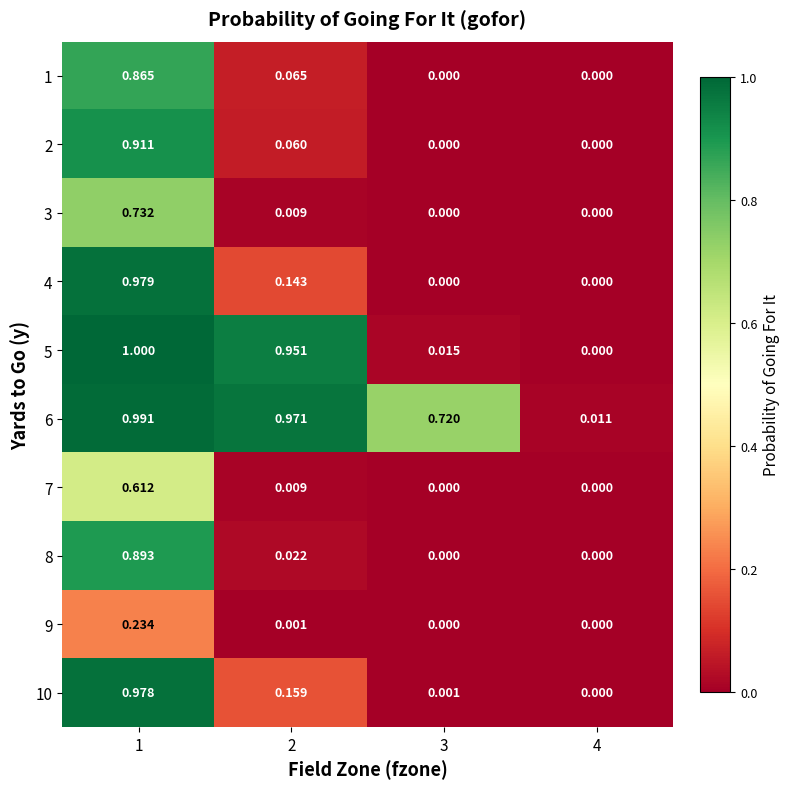

Which series has the widest spread of values?

5